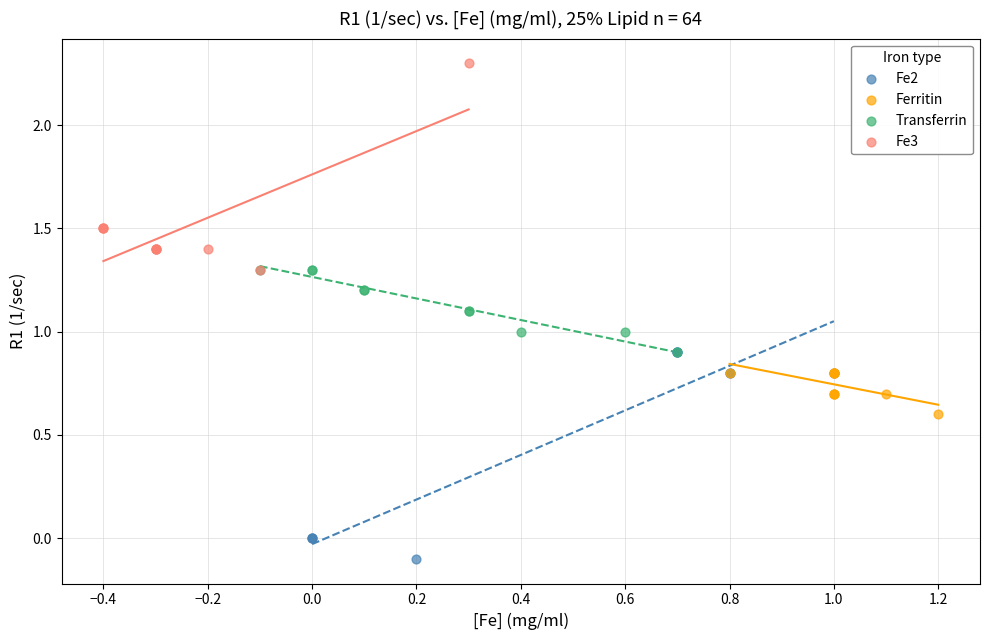

Which series reaches the maximum Y coordinate?

Fe3